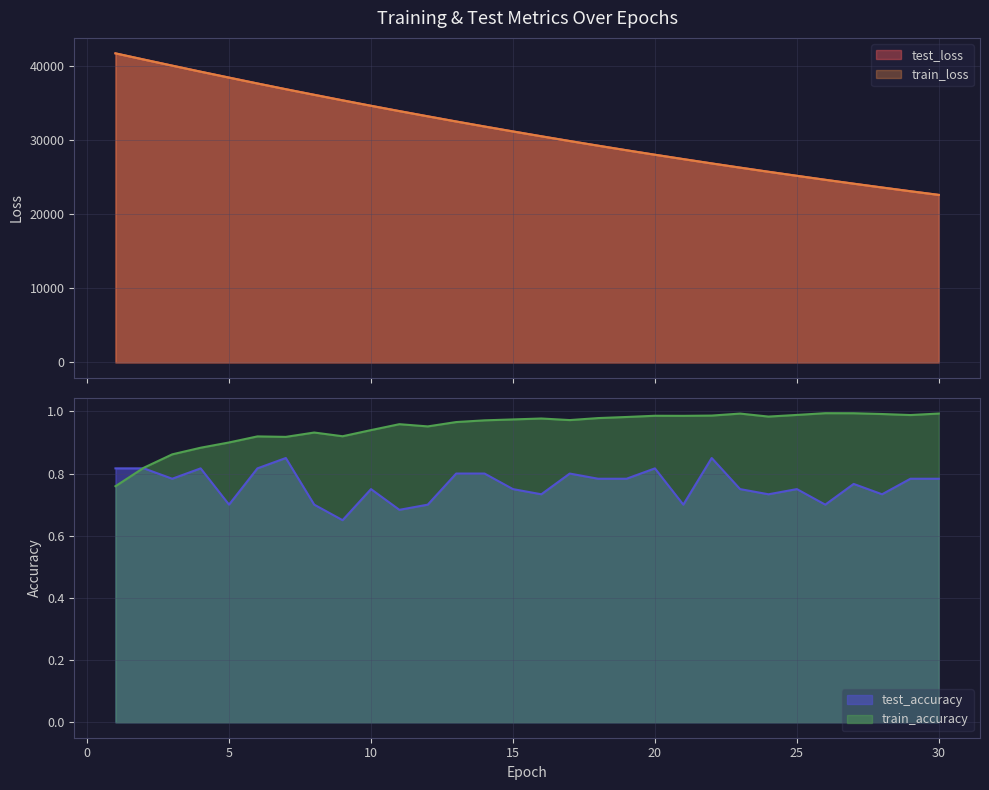

At which label is train_loss closest to 32142?

14